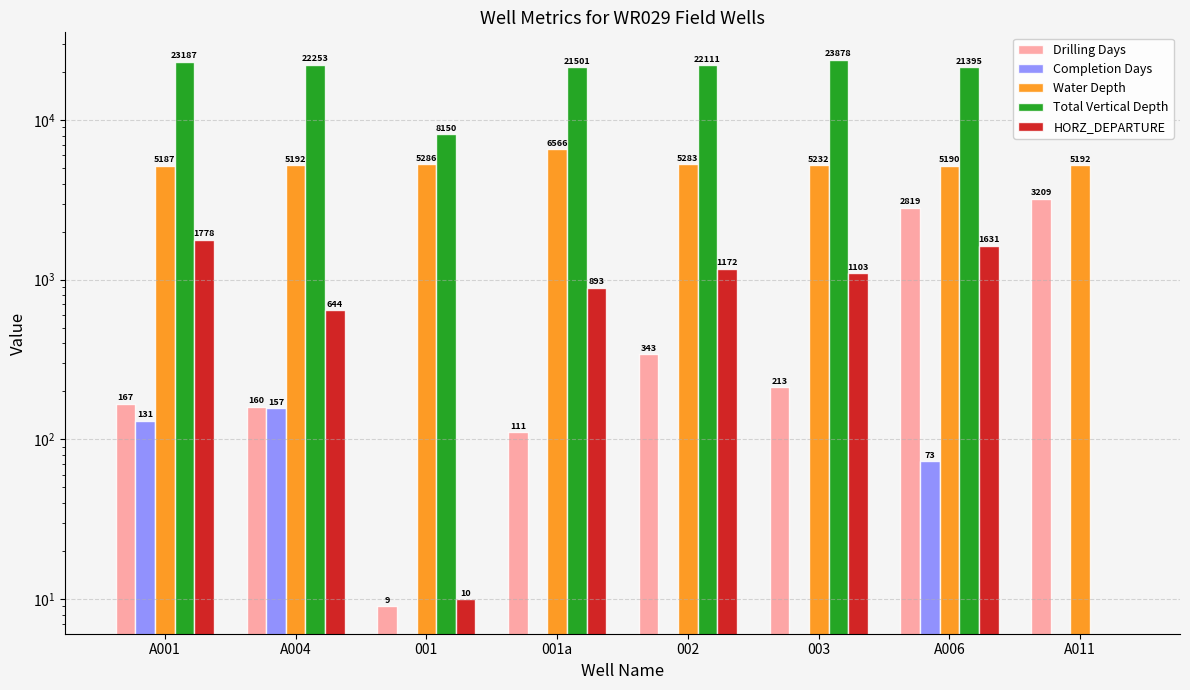

How many data points does each series have?

8